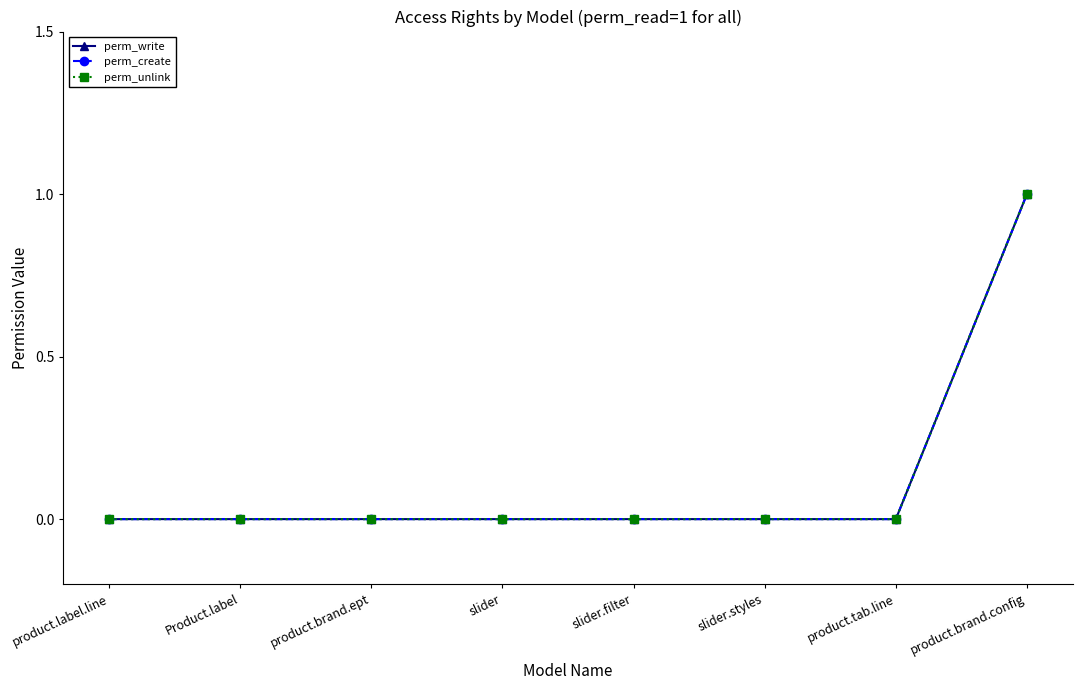

Does the chart have visible grid lines?

No